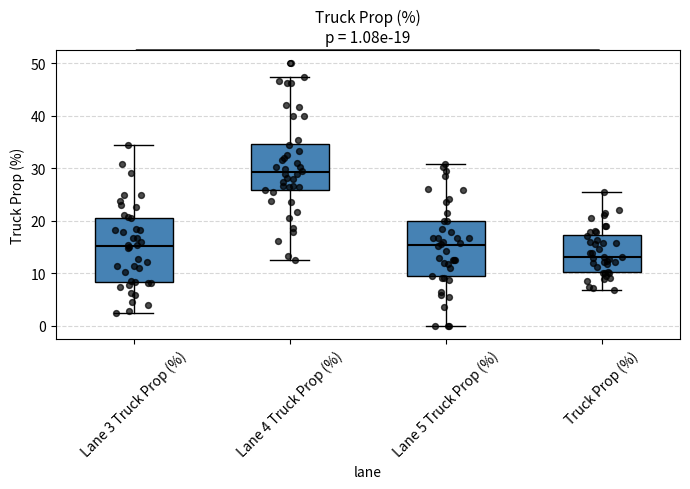

Which box's median line is the highest?

Lane 4 Truck Prop (%)